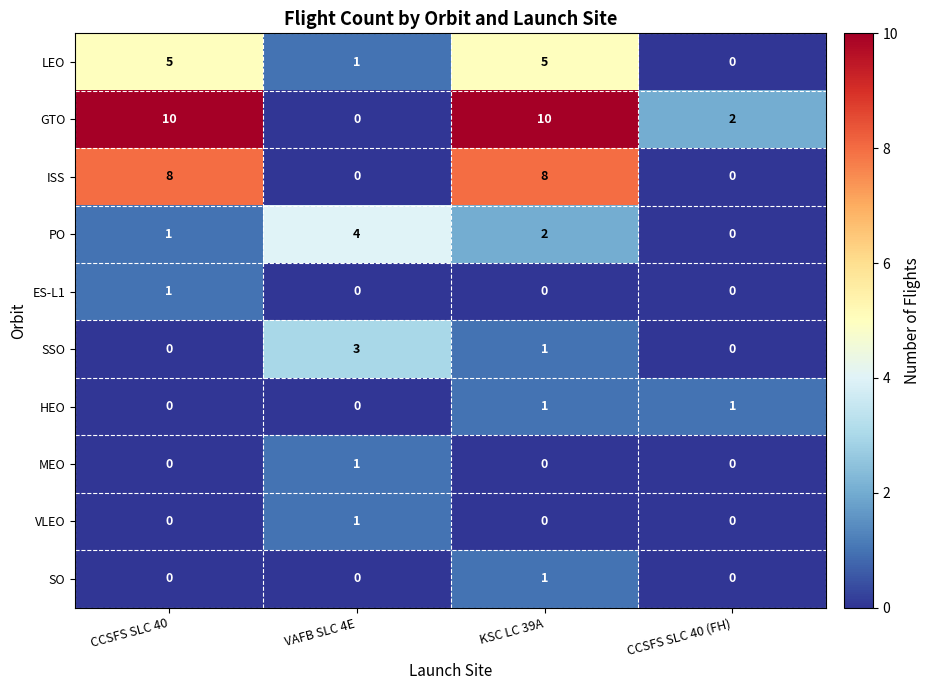

Which category has the highest value in the MEO series?

VAFB SLC 4E